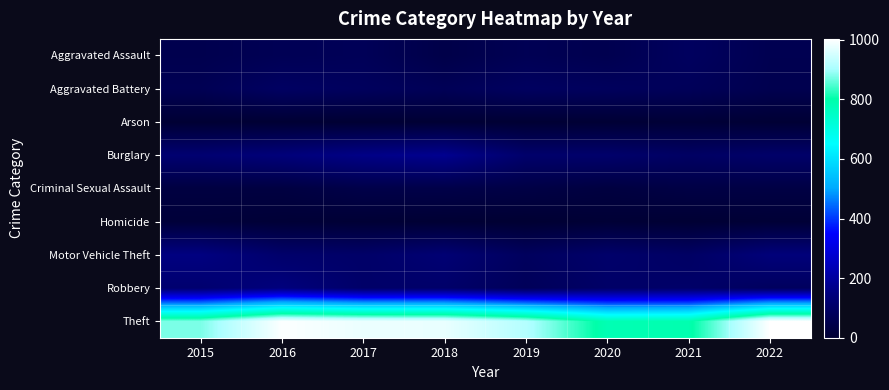

Reading right to left, transcribe all the data shown in this chart.

Aggravated Assault: 2022=59	2021=86	2020=56	2019=65	2018=43	2017=72	2016=66	2015=54
Aggravated Battery: 2022=56	2021=75	2020=82	2019=88	2018=70	2017=83	2016=93	2015=64
Arson: 2022=4	2021=8	2020=4	2019=2	2018=3	2017=1	2016=2	2015=2
Burglary: 2022=106	2021=95	2020=110	2019=110	2018=176	2017=162	2016=139	2015=121
Criminal Sexual Assault: 2022=34	2021=36	2020=26	2019=36	2018=43	2017=44	2016=28	2015=28
Homicide: 2022=7	2021=2	2020=6	2019=0	2018=2	2017=5	2016=8	2015=13
Motor Vehicle Theft: 2022=139	2021=96	2020=109	2019=84	2018=127	2017=104	2016=110	2015=152
Robbery: 2022=85	2021=105	2020=102	2019=75	2018=107	2017=105	2016=145	2015=117
Theft: 2022=1003	2021=791	2020=783	2019=914	2018=977	2017=979	2016=999	2015=874